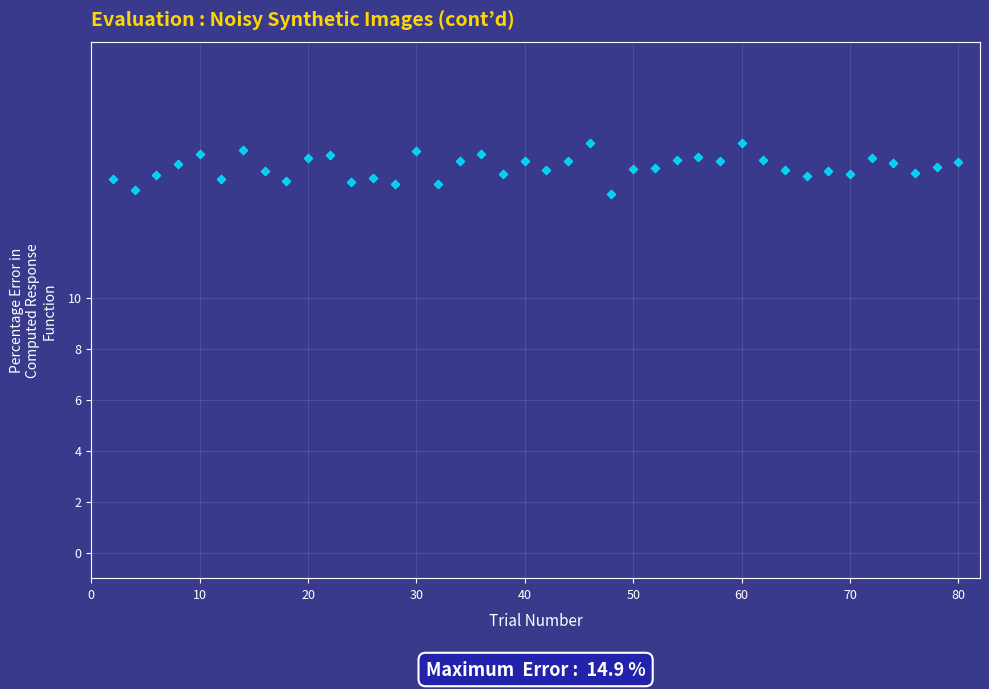

What is the range of Y values (max minus min)?

2.0